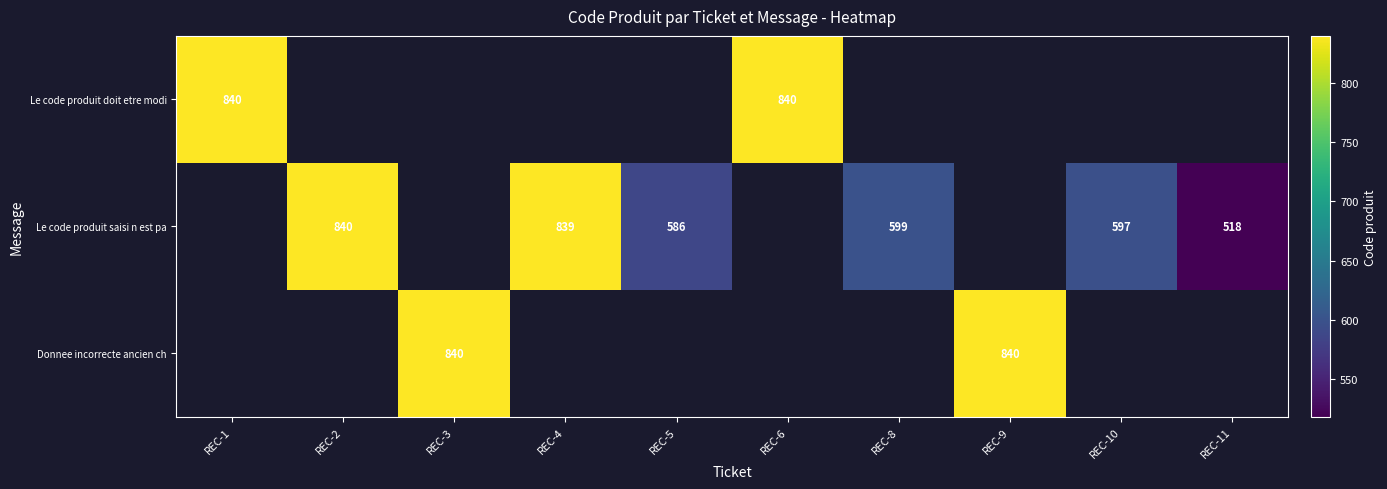

The value of Le code produit saisi n est pa at REC-8 is 599. True or false?

True